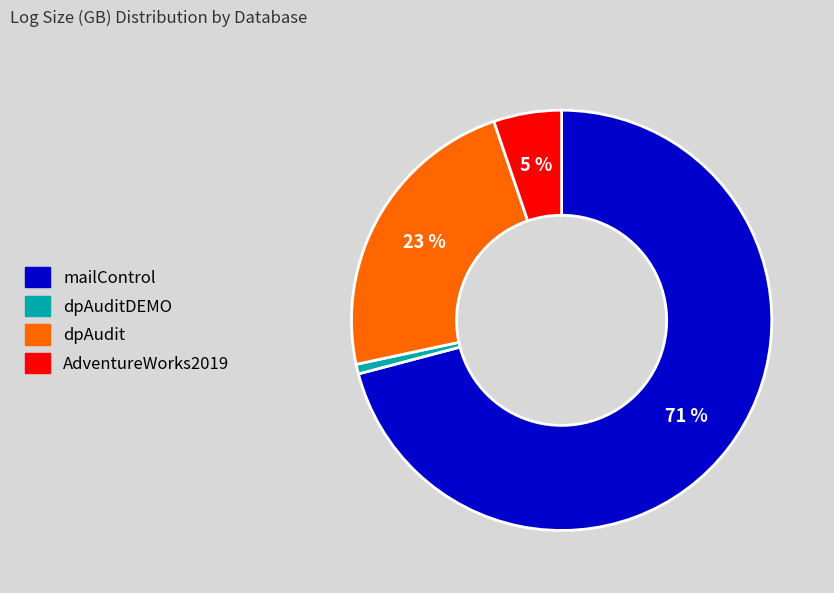

Does any single category account for the majority?

Yes